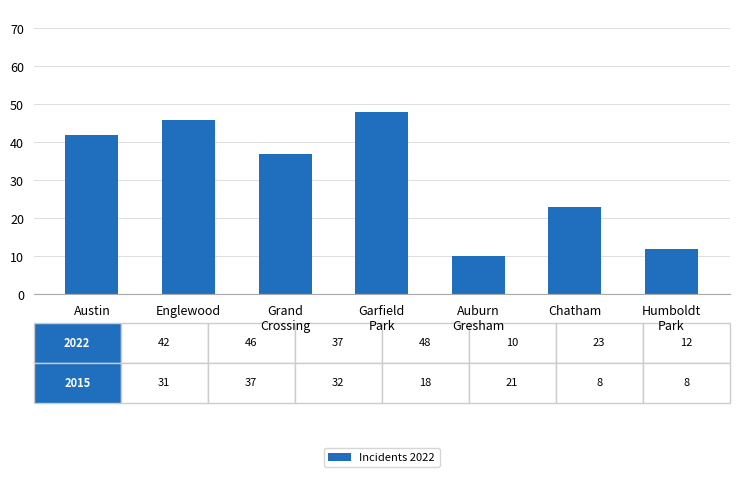

How many series are shown in this chart?

1